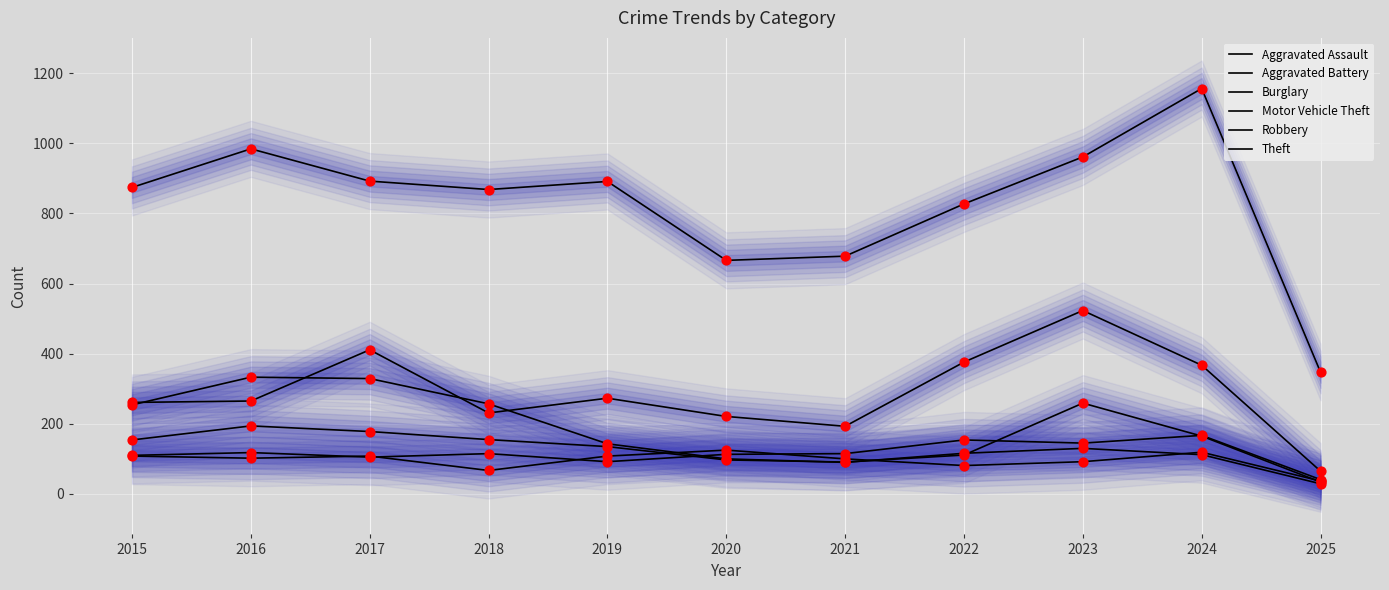

What is the total value across all series at 2025?

553